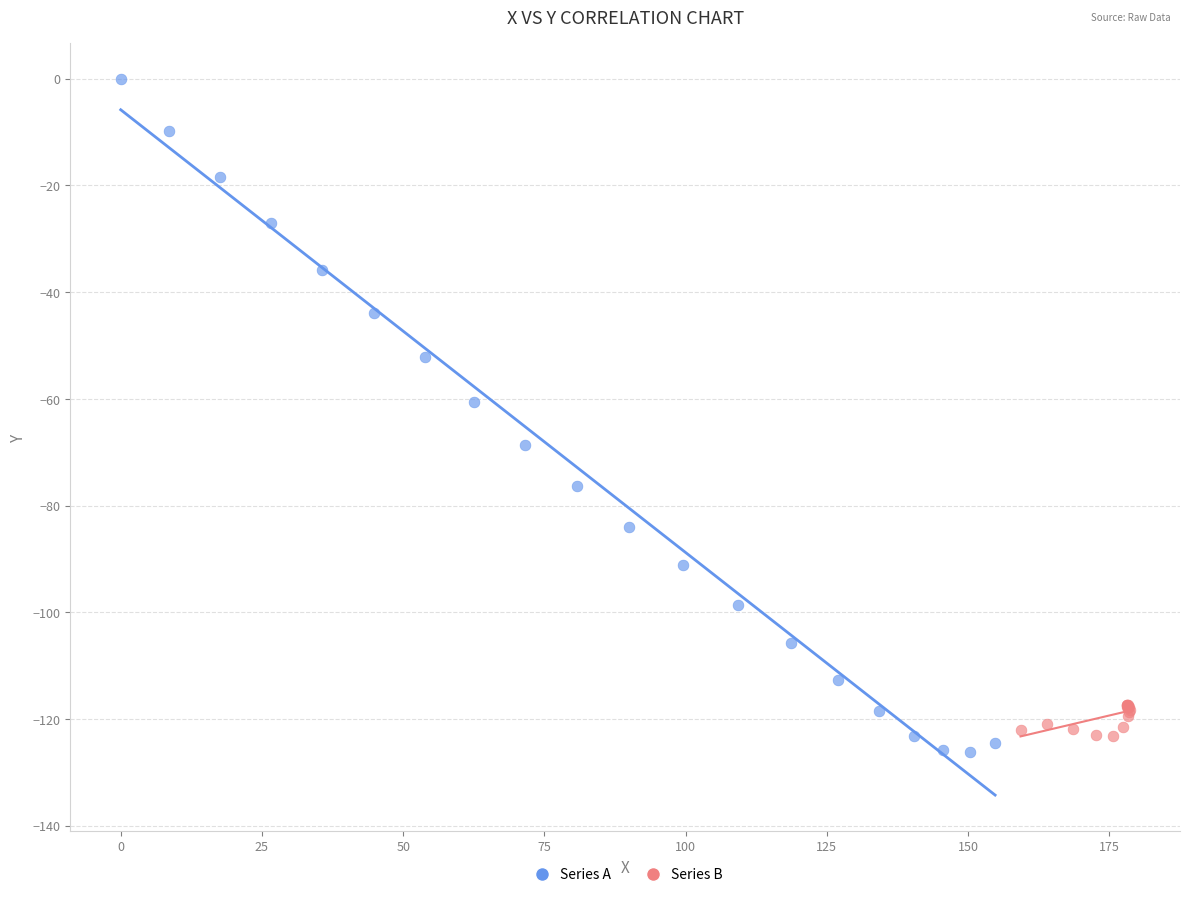

What are all the series names shown in the legend?

Series A, Series B